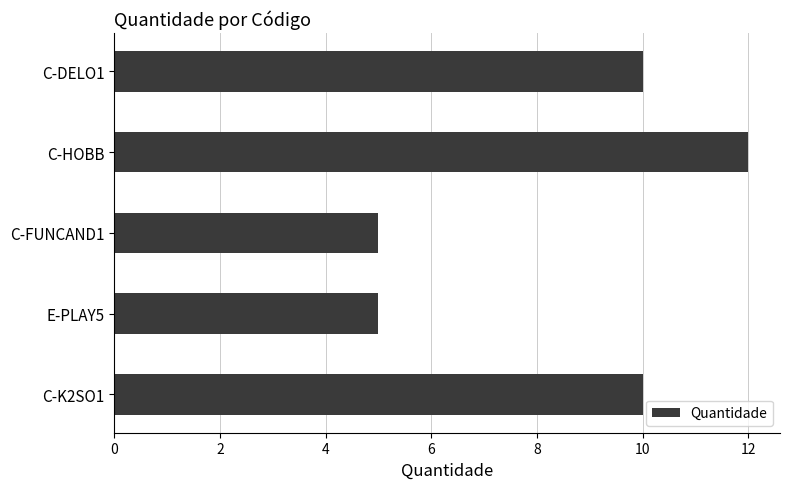

Does the chart contain any negative values?

No